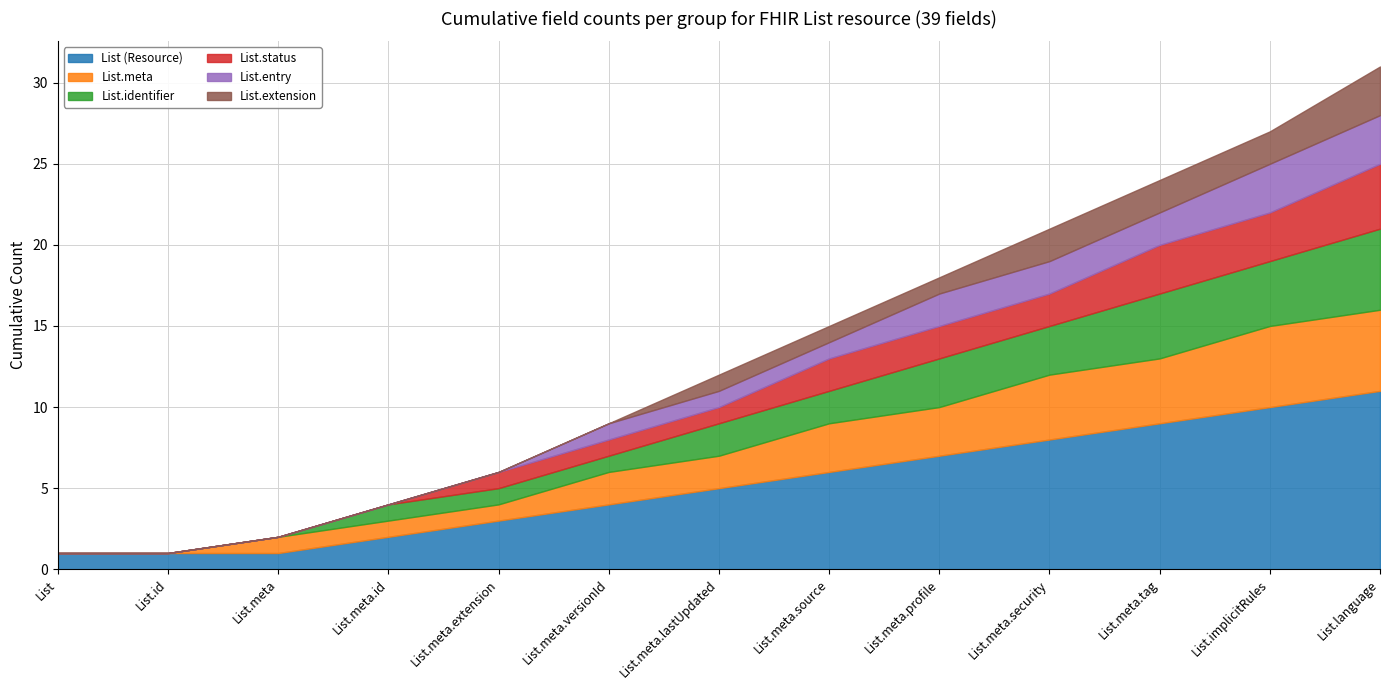

What is the label of the 2nd point from the right?

List.implicitRules